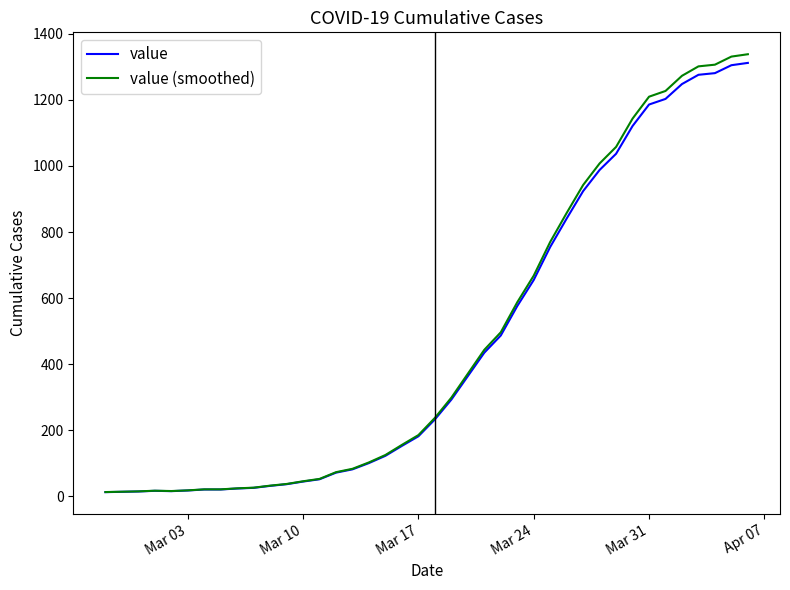

What is the highest value of the value (smoothed) series?

1338.2